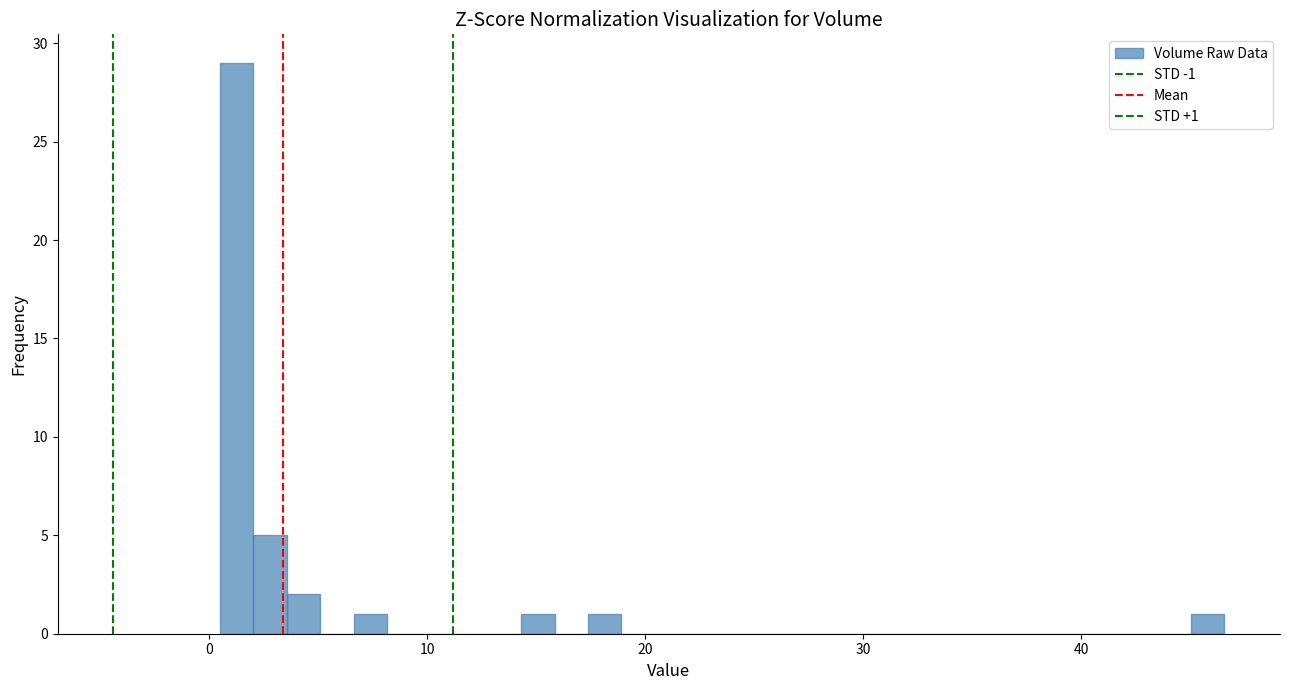

Around what value on the x-axis is the tallest bar? Give the approximate position of its centre, as read against the axis.

1